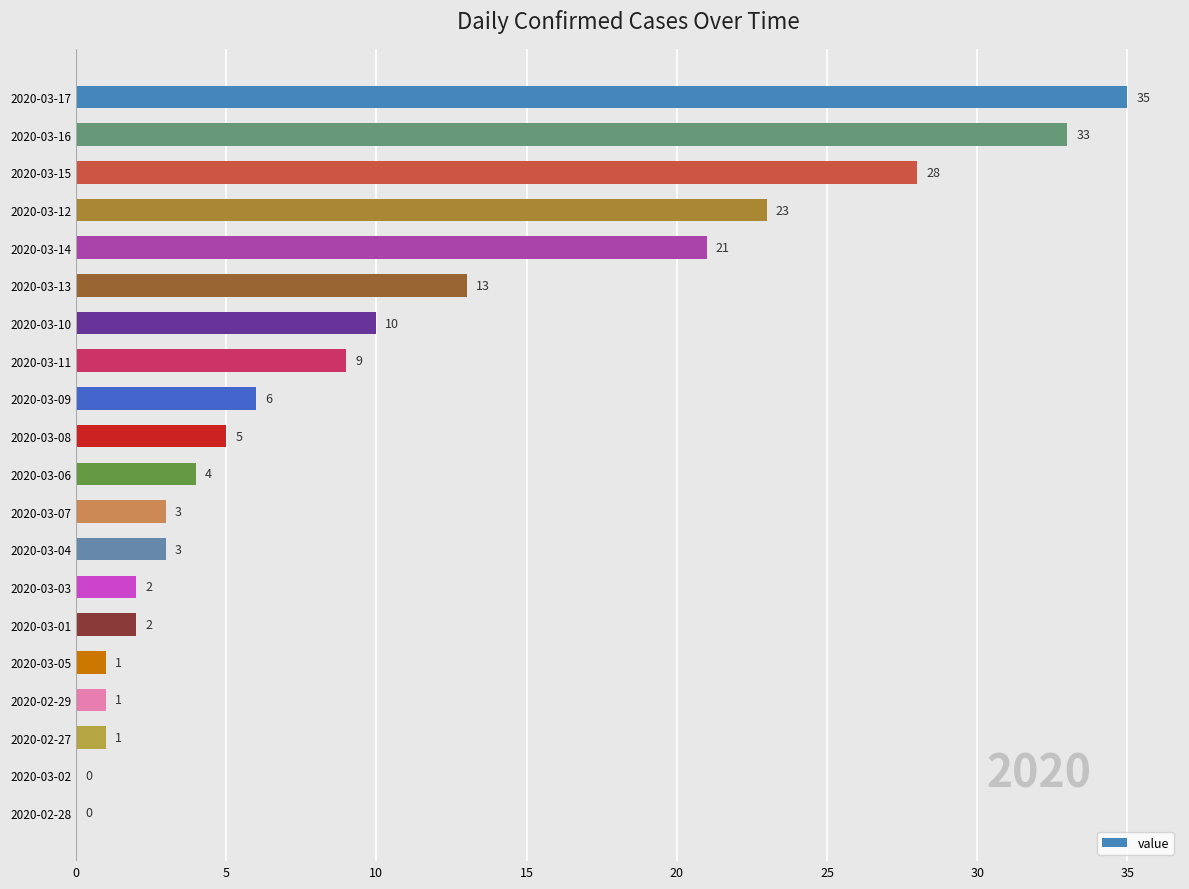

What is the change in value from 2020-03-13 to 2020-03-08?

-8